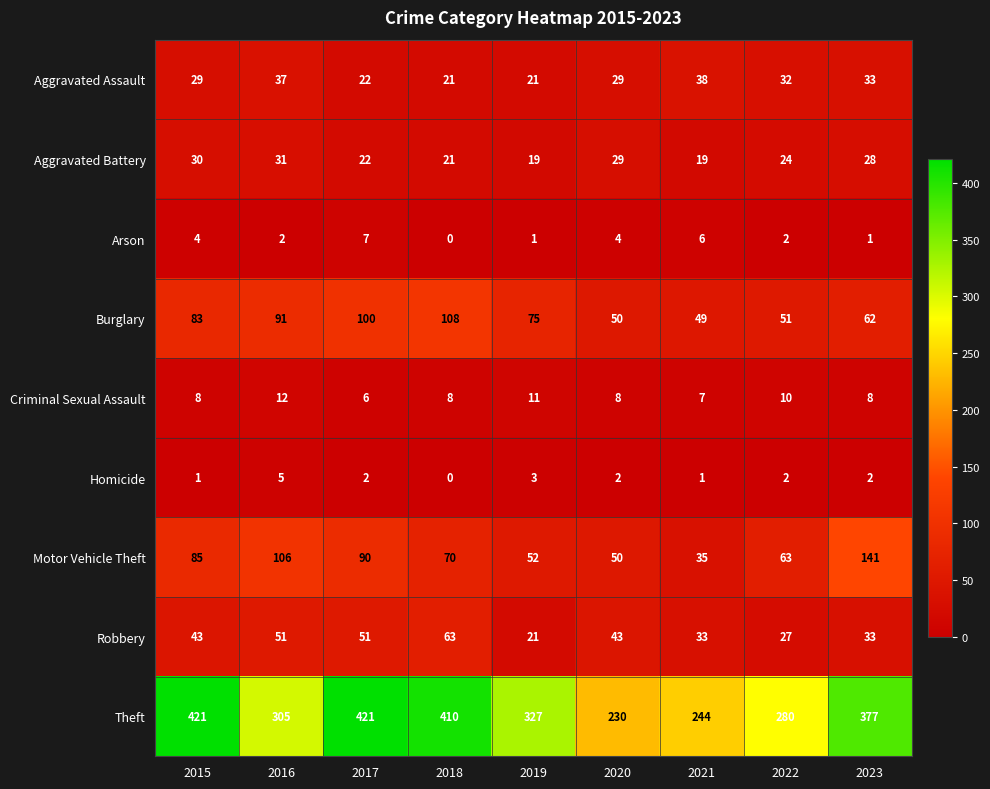

Rank the series by their maximum value, from lowest to highest.

Homicide, Arson, Criminal Sexual Assault, Aggravated Battery, Aggravated Assault, Robbery, Burglary, Motor Vehicle Theft, Theft